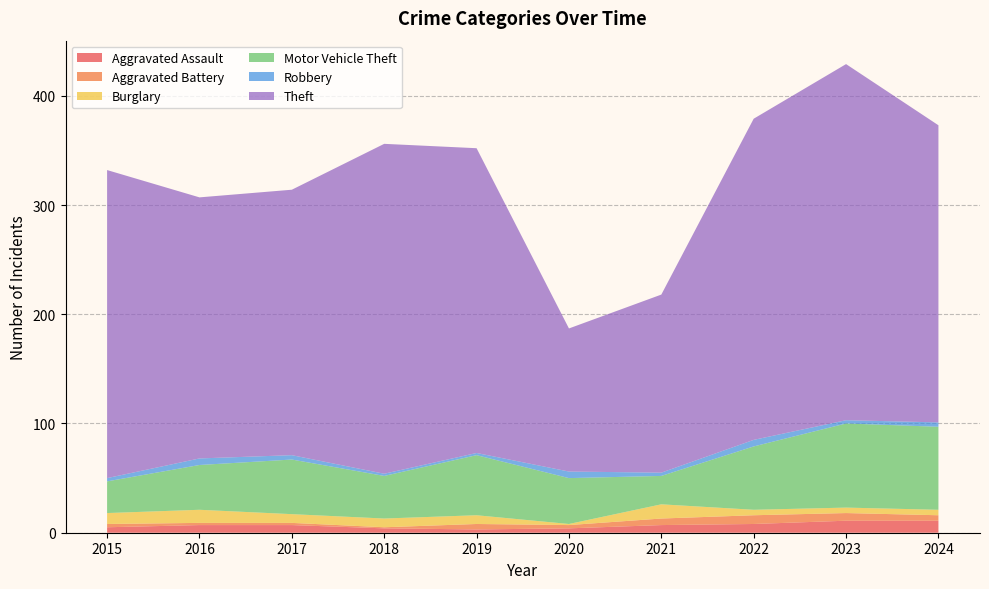

Reading right to left, extract all data points from this chart.

Aggravated Assault: 2024=11	2023=11	2022=8	2021=7	2020=4	2019=3	2018=4	2017=7	2016=7	2015=5
Aggravated Battery: 2024=5	2023=7	2022=8	2021=6	2020=3	2019=5	2018=1	2017=2	2016=2	2015=3
Burglary: 2024=5	2023=5	2022=5	2021=13	2020=1	2019=8	2018=8	2017=8	2016=12	2015=10
Motor Vehicle Theft: 2024=76	2023=77	2022=58	2021=26	2020=42	2019=55	2018=39	2017=50	2016=41	2015=29
Robbery: 2024=4	2023=3	2022=6	2021=3	2020=6	2019=2	2018=2	2017=4	2016=6	2015=3
Theft: 2024=272	2023=326	2022=294	2021=163	2020=131	2019=279	2018=302	2017=243	2016=239	2015=282